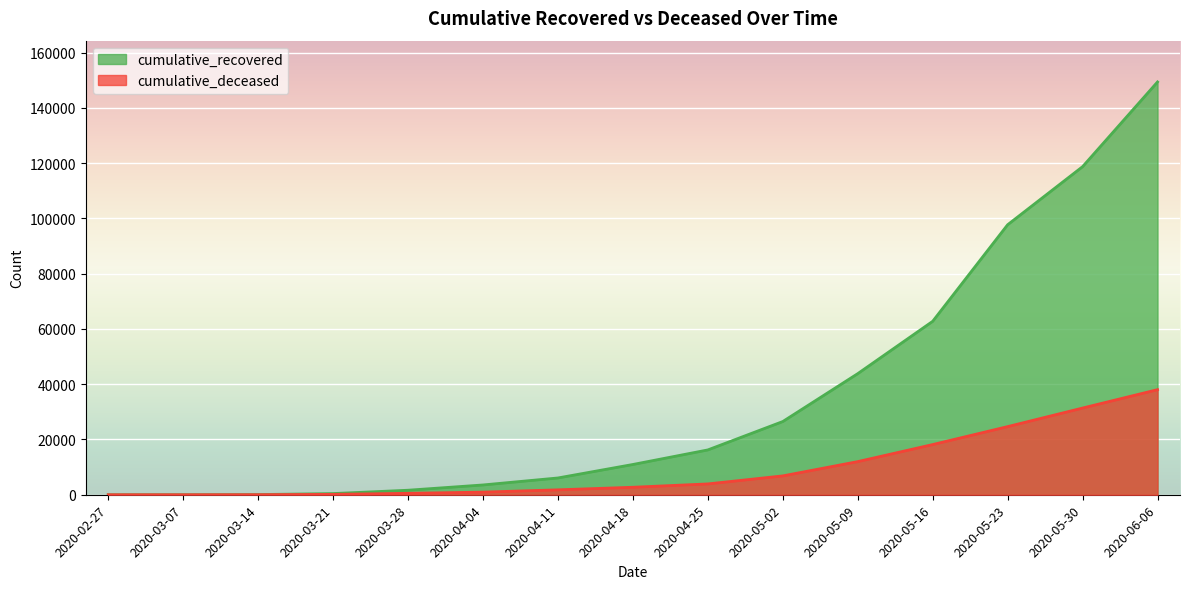

How many lines are shown in the chart?

2